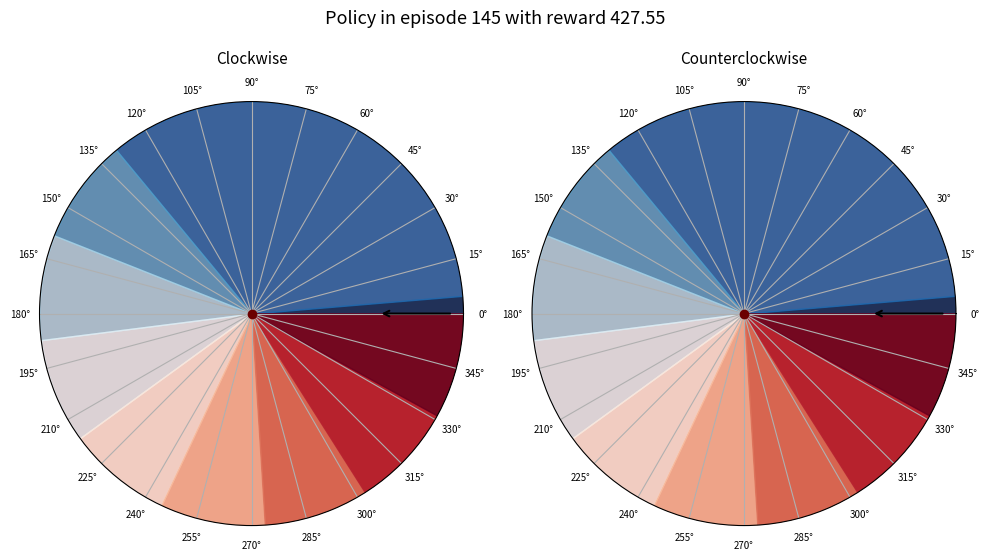

Which slice is the smallest?

1